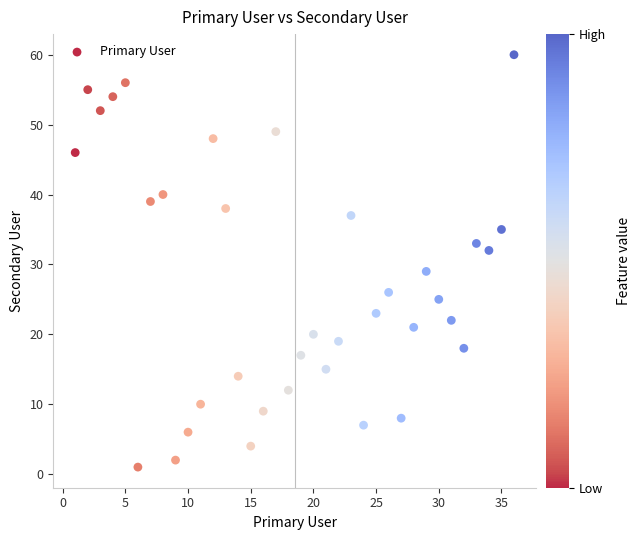

What is the range of Y values (max minus min)?

59